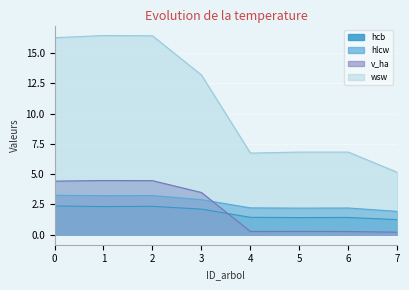

The value of hlcw at 6 is 2.2. True or false?

True